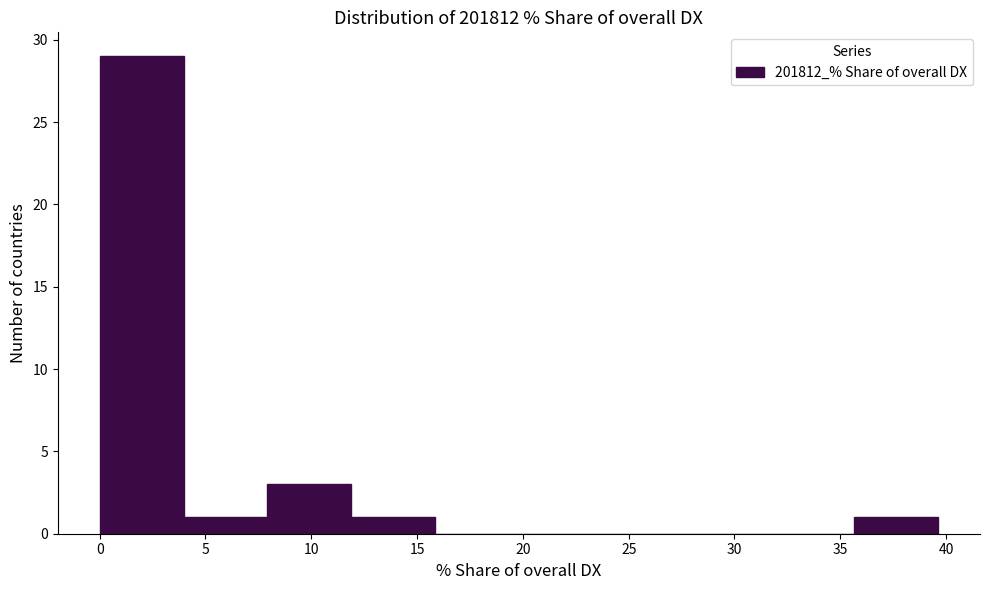

What is the height of the bar covering 4.0 to 8.0 on the x-axis? Neither the bar edges nor the heights are printed on the chart, so give them approximately, as read against the axes.

1